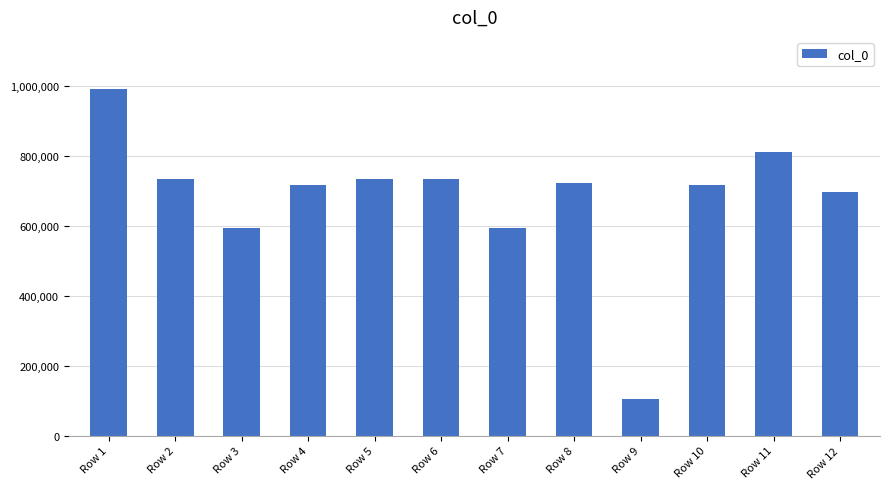

How many bars are there in total?

12